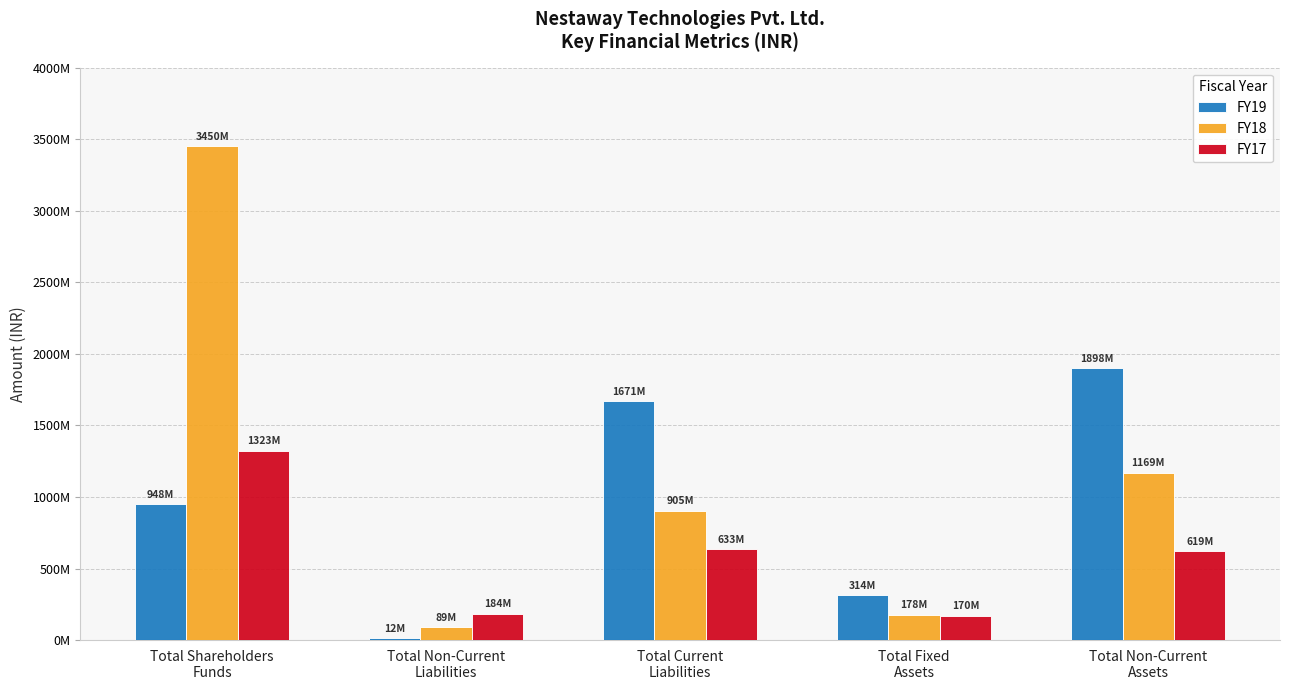

Is it true that FY19 equals 3491506 at Total Non-Current
Liabilities?

False